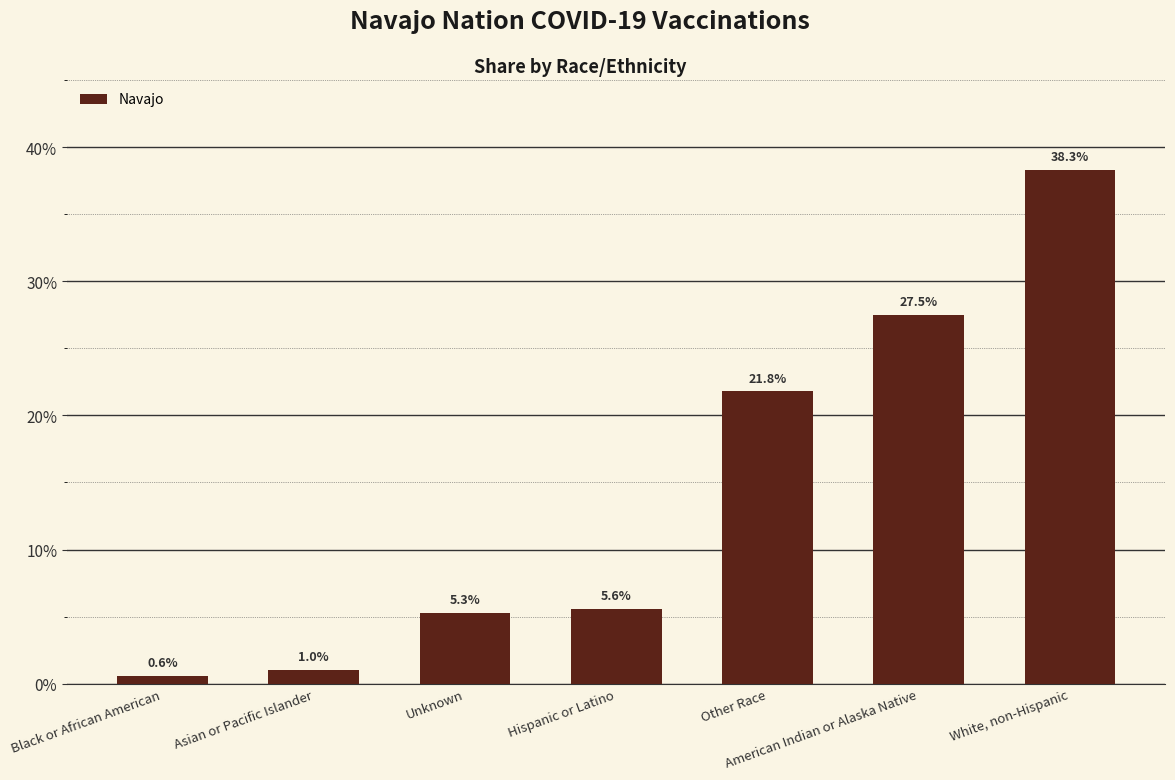

The chart shows a value of 0.3 at Other Race. True or false?

False